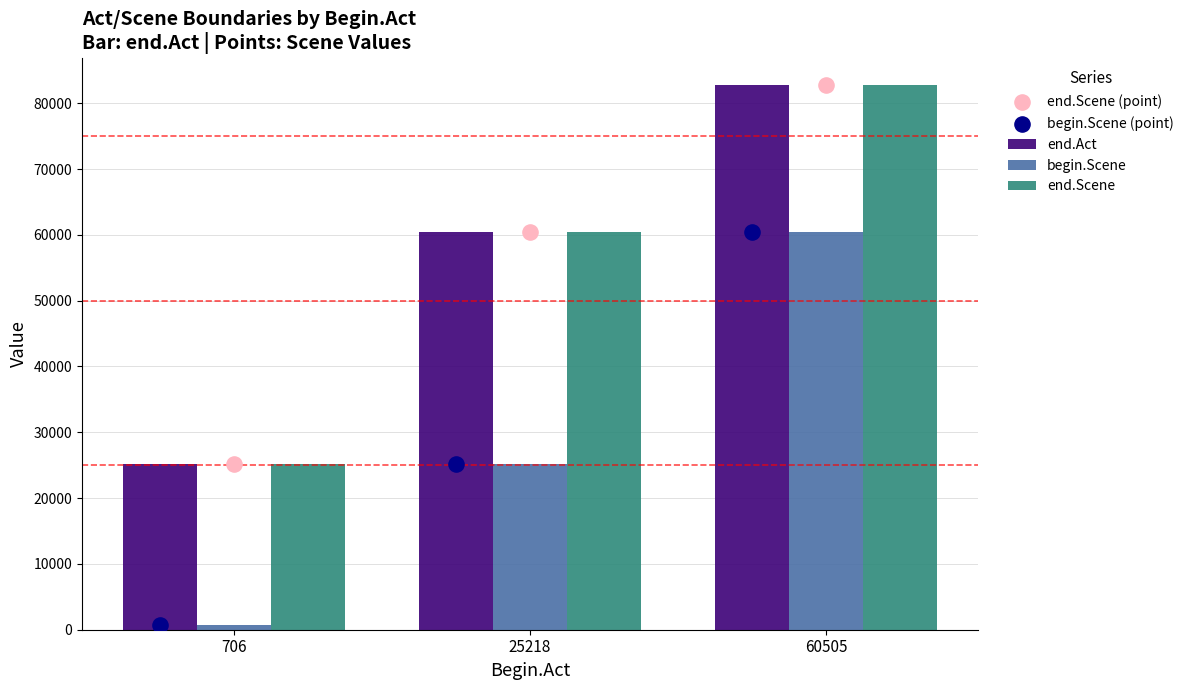

What is the total value across all series at 706?

51114